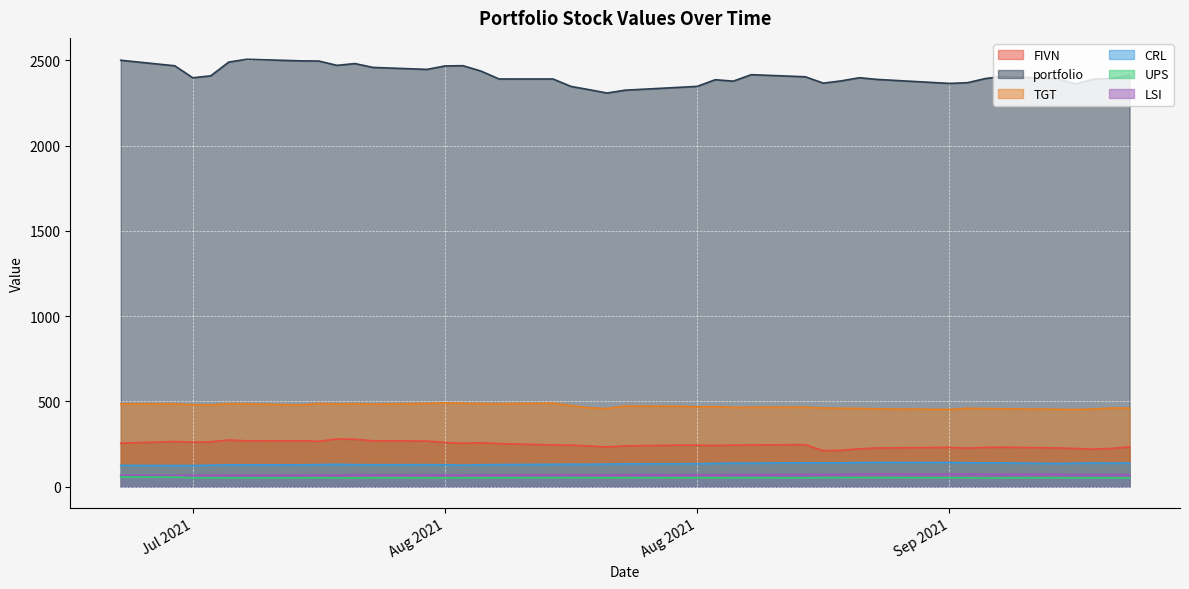

Reading left to right, extract all data points from this chart.

FIVN: 255.5	265.1	261.4	263.2	274.5	269.0	269.8	266.5	280.2	278.2	269.5	267.8	260.1	254.8	257.9	252.7	245.5	243.7	239.3	233.6	239.5	243.8	243.8	242.2	244.1	244.9	247.0	211.4	214.0	222.3	227.4	230.8	226.2	231.1	231.9	227.7	224.5	220.3	224.8	233.9
portfolio: 2500.0	2467.7	2397.3	2408.9	2489.6	2505.8	2496.5	2495.5	2470.0	2480.6	2458.0	2446.5	2466.5	2468.2	2436.5	2390.2	2390.1	2346.5	2327.7	2307.9	2324.6	2341.2	2347.0	2386.0	2377.5	2415.5	2403.2	2365.8	2379.2	2397.6	2387.7	2364.3	2368.4	2392.8	2406.0	2390.8	2361.2	2388.8	2392.7	2412.4
TGT: 486.1	485.8	481.2	479.4	487.3	486.2	479.1	488.3	485.2	486.8	484.4	488.7	491.8	489.8	487.7	487.1	490.1	475.9	462.7	458.6	473.6	471.9	468.4	469.3	465.3	465.7	466.0	461.6	460.4	459.4	456.6	453.6	459.9	458.7	457.0	454.3	452.7	456.3	461.5	461.0
CRL: 125.5	124.5	124.4	126.5	128.4	128.9	128.4	130.2	131.8	129.8	129.3	129.6	129.0	126.4	129.1	130.2	131.7	132.2	131.8	133.1	134.5	134.8	135.4	137.1	138.6	138.3	140.8	140.5	140.5	142.2	142.3	142.2	141.1	140.3	139.6	136.5	138.1	139.3	138.4	139.5
UPS: 57.3	56.8	52.8	52.0	51.9	51.8	51.9	52.5	51.6	51.5	52.1	51.7	51.6	52.1	52.4	52.5	53.3	53.5	52.7	52.5	52.6	52.5	52.6	52.5	52.3	52.6	52.8	53.2	53.4	53.9	53.7	53.2	52.9	51.4	52.6	52.9	52.0	52.6	52.5	51.7
LSI: 68.1	67.7	68.1	68.8	68.9	68.9	69.2	69.9	69.7	71.1	70.6	70.6	70.3	70.0	70.7	70.5	70.7	71.0	70.8	70.7	71.3	71.1	71.2	71.0	71.6	71.8	73.0	73.1	73.8	75.0	75.8	75.1	75.8	74.0	73.9	74.1	71.9	72.4	72.6	71.4